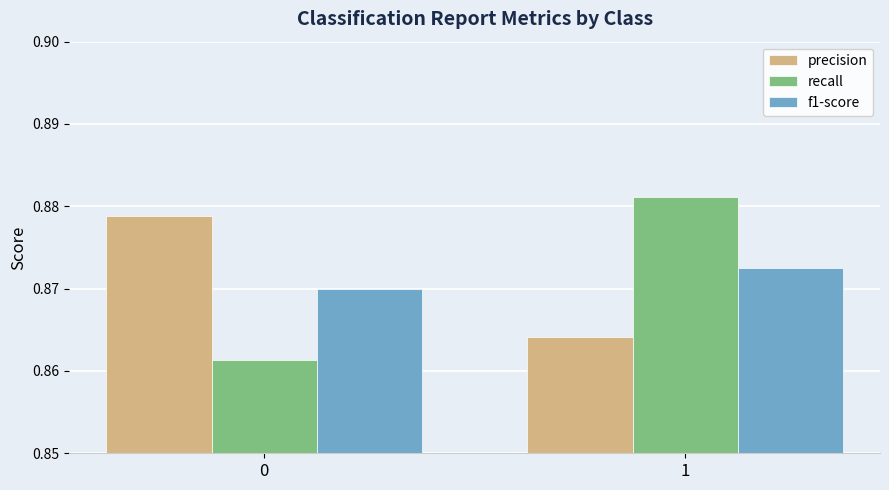

Is the value of recall at 1 greater than the value of f1-score at 0?

Yes